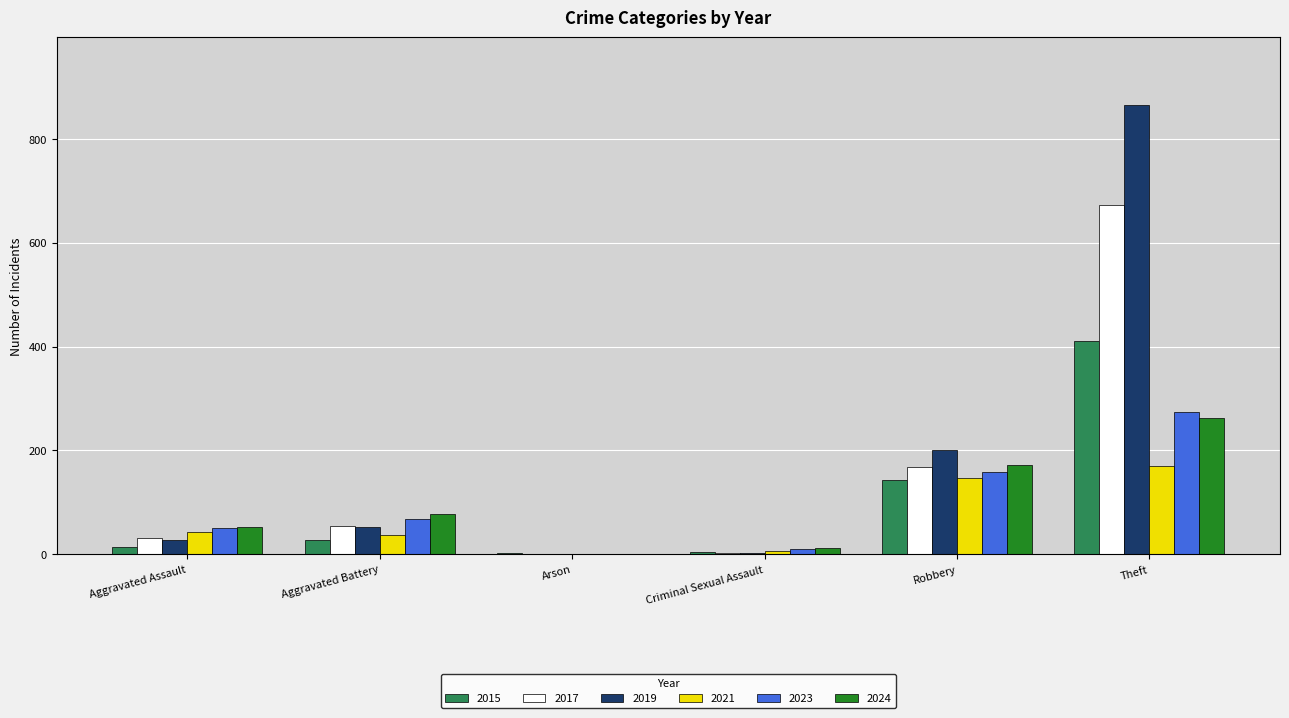

Where is 2017 nearest to the value 336?

Robbery